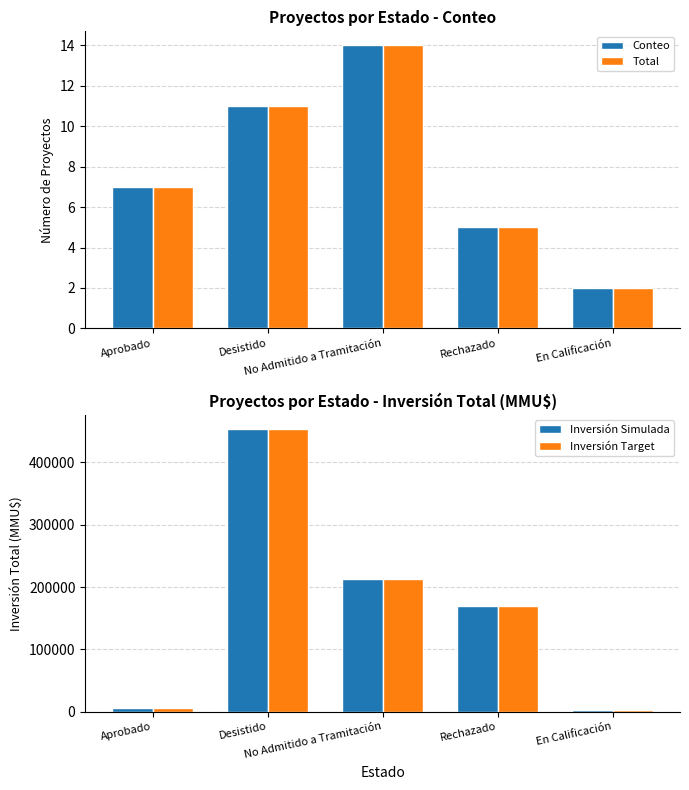

How many bars are there in total?

20